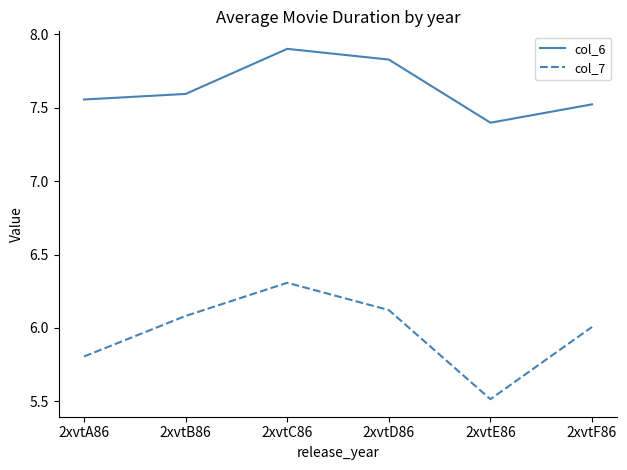

Is the value of col_6 at 2xvtC86 greater than the value of col_7 at 2xvtB86?

Yes